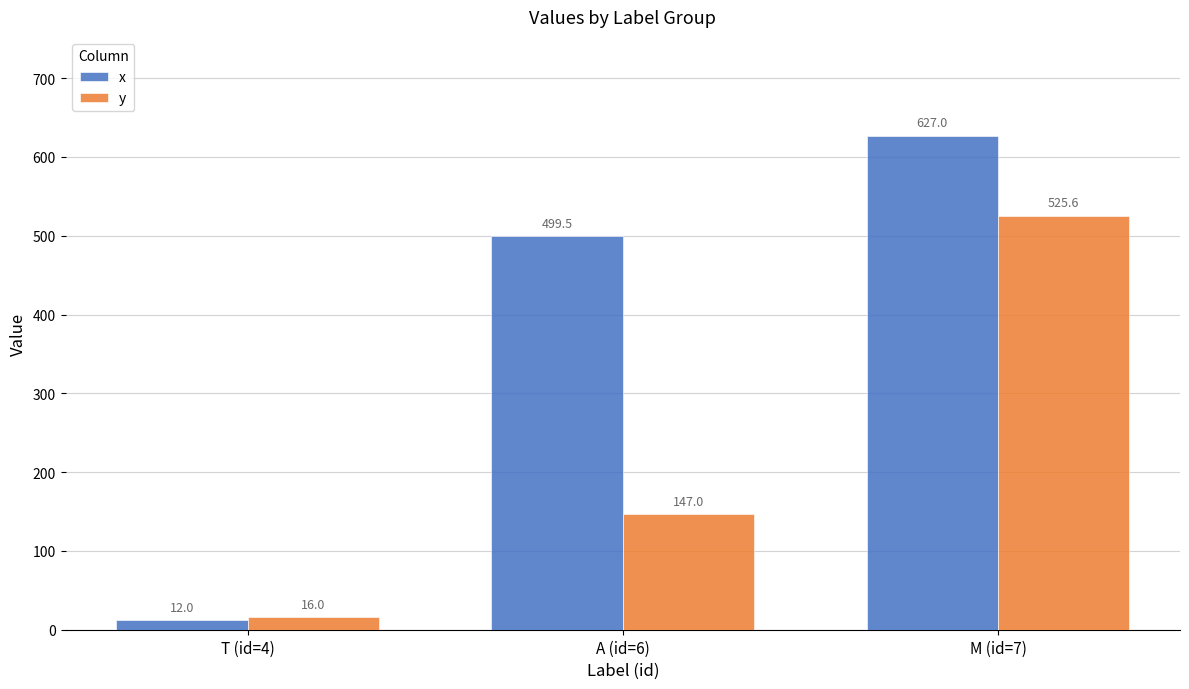

Which series has the widest spread of values?

x